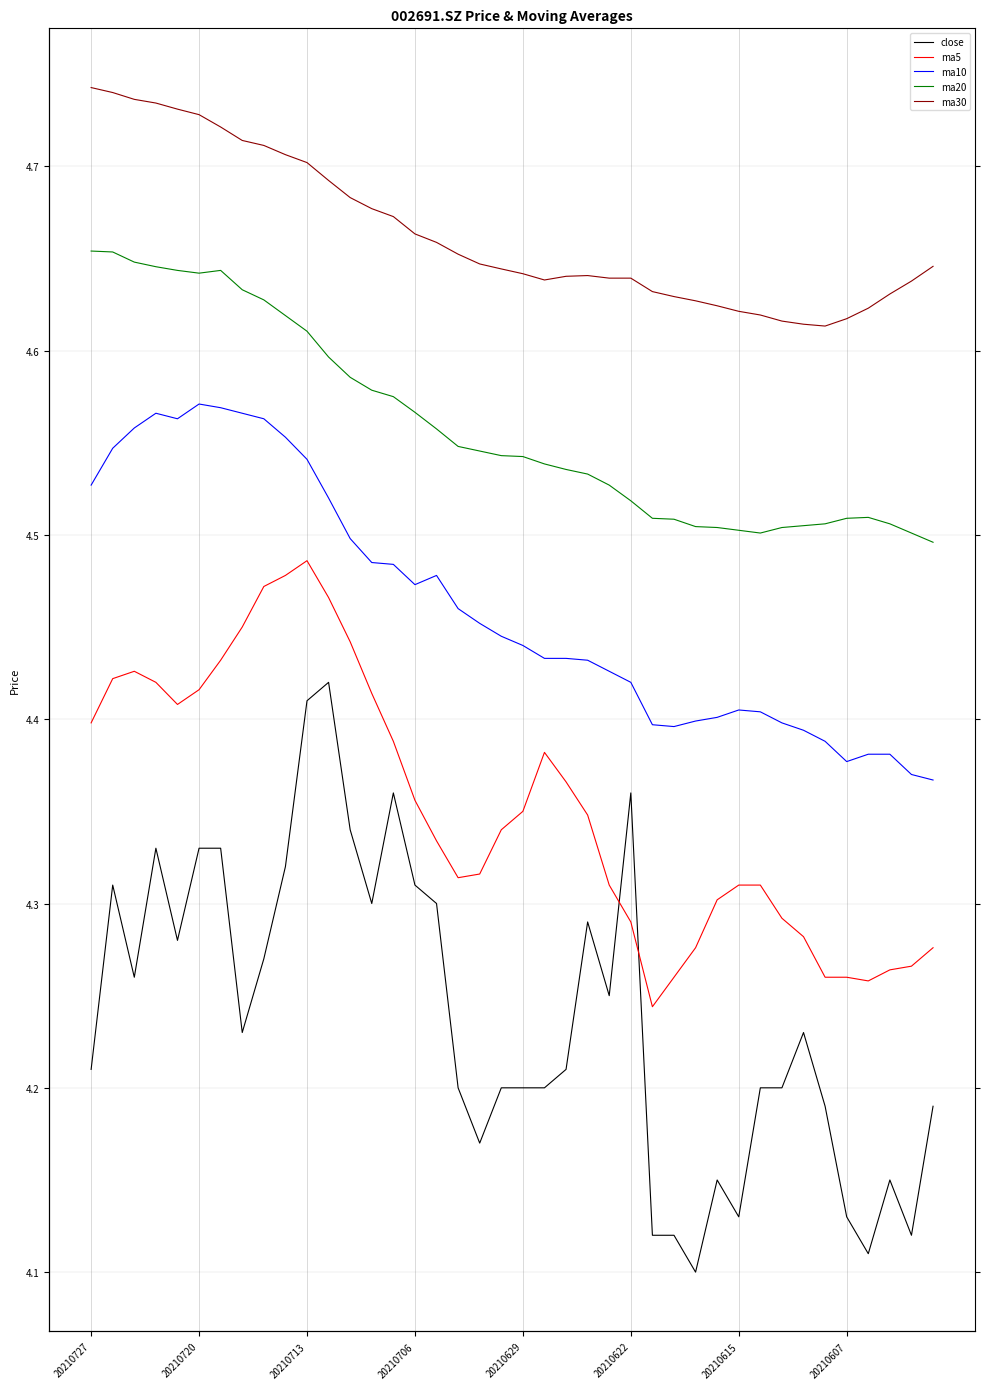

Which category has the lowest value in the close series?

28